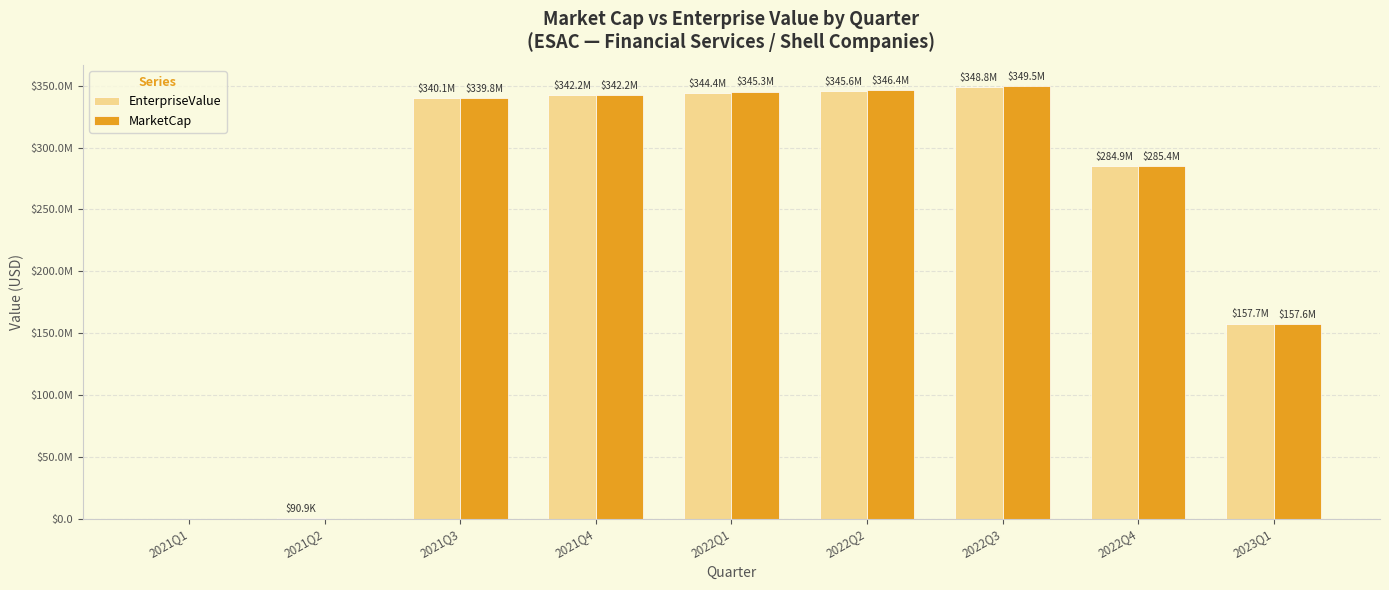

Are the bars horizontal?

No